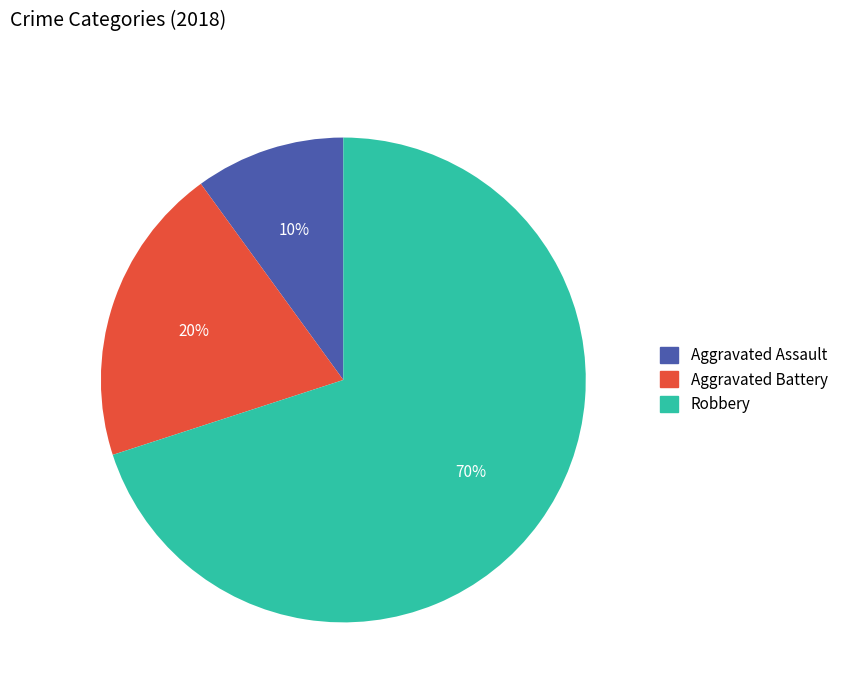

What percentage is the Robbery slice, to the nearest percent?

70%